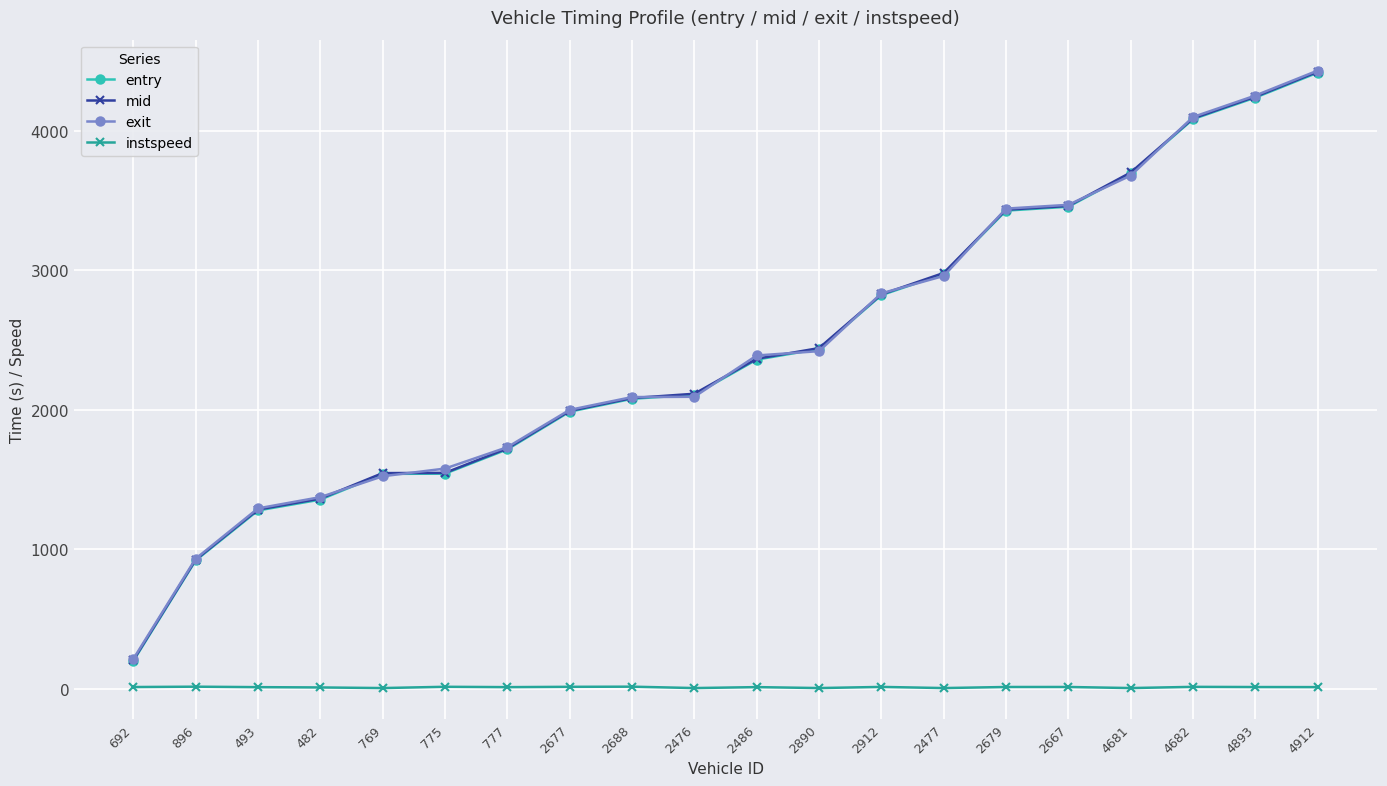

What is the minimum value for exit?

212.7